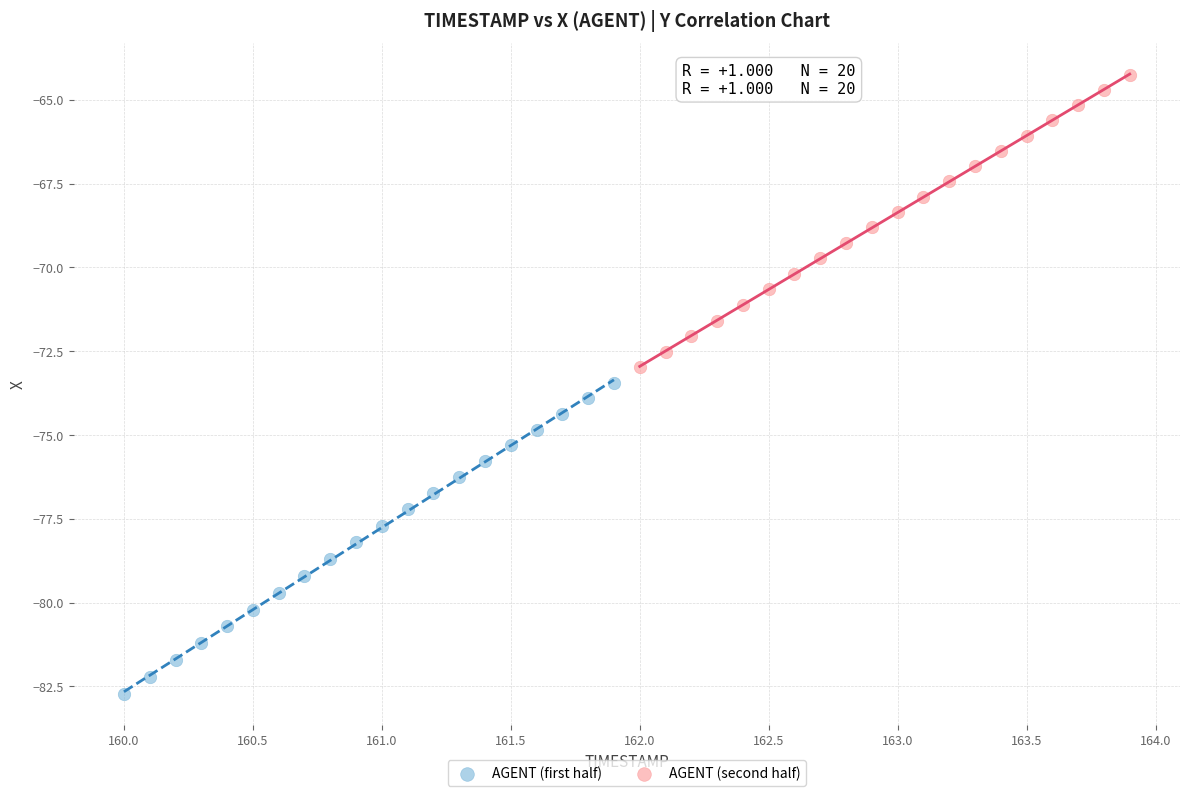

Which series contains the highest Y value?

AGENT (second half)